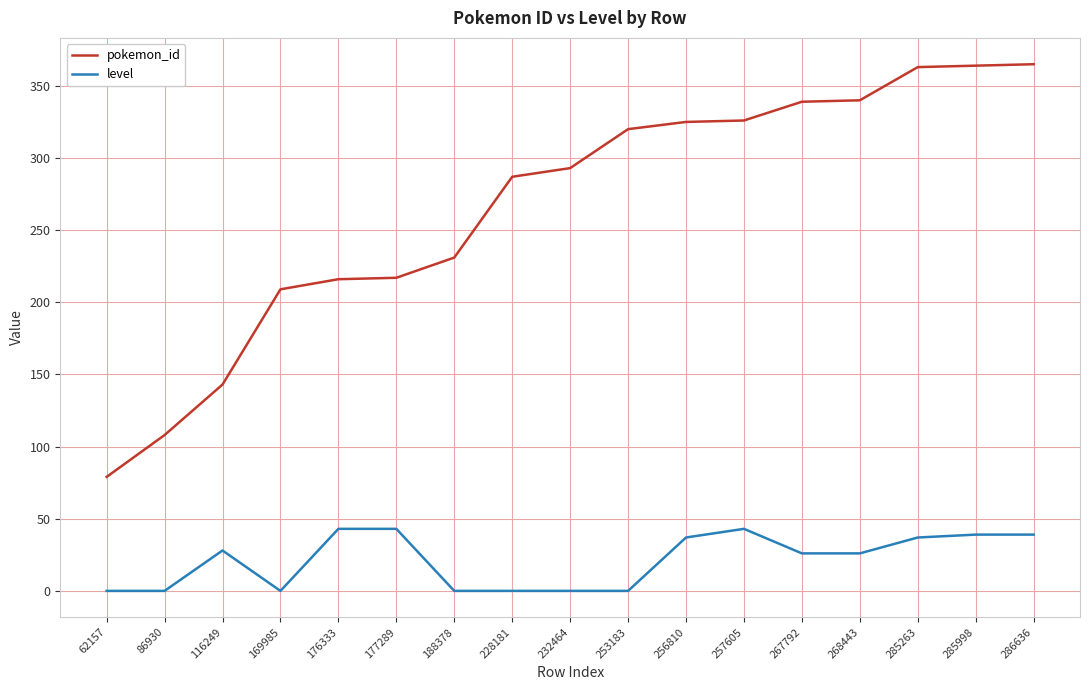

At which label does pokemon_id reach its minimum?

62157